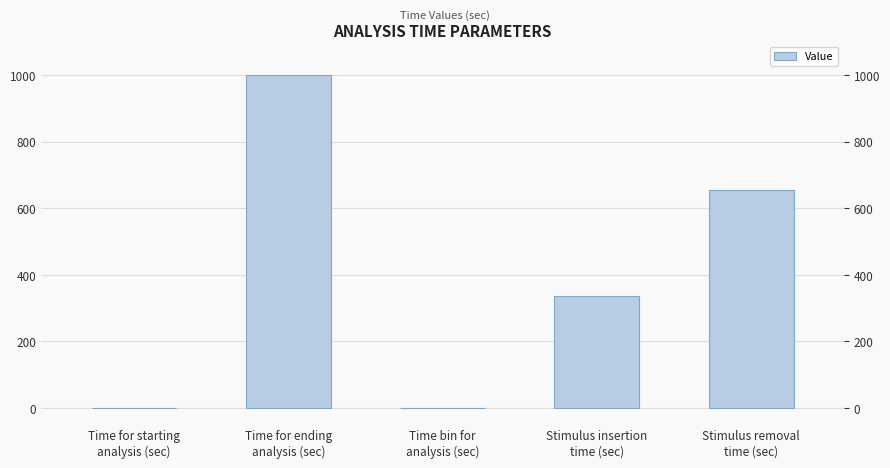

Reading right to left, transcribe all the data shown in this chart.

Stimulus removal
time (sec)=654.2	Stimulus insertion
time (sec)=336.5	Time bin for
analysis (sec)=0.5	Time for ending
analysis (sec)=1000.0	Time for starting
analysis (sec)=0.0